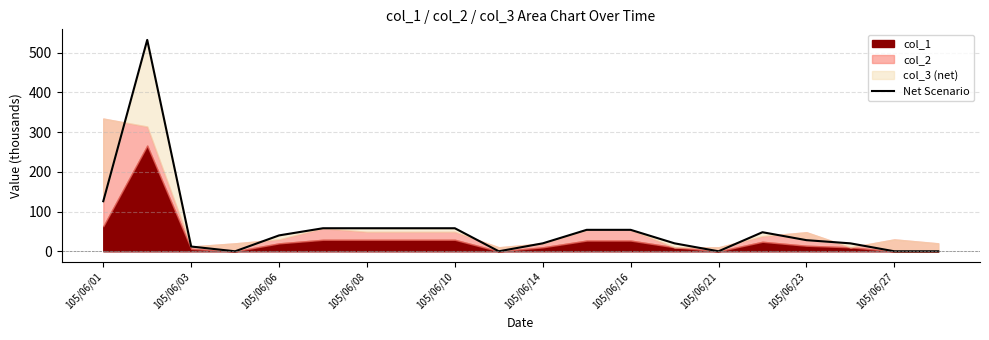

At which label does the data first exceed 40?

105/06/01